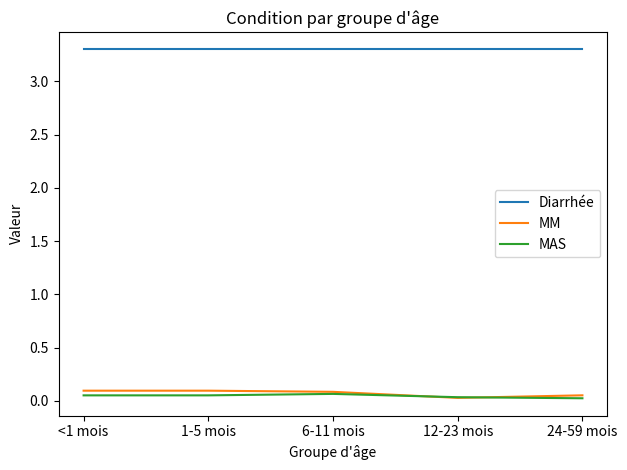

True or false: MM and Diarrhée cross at least once.

False